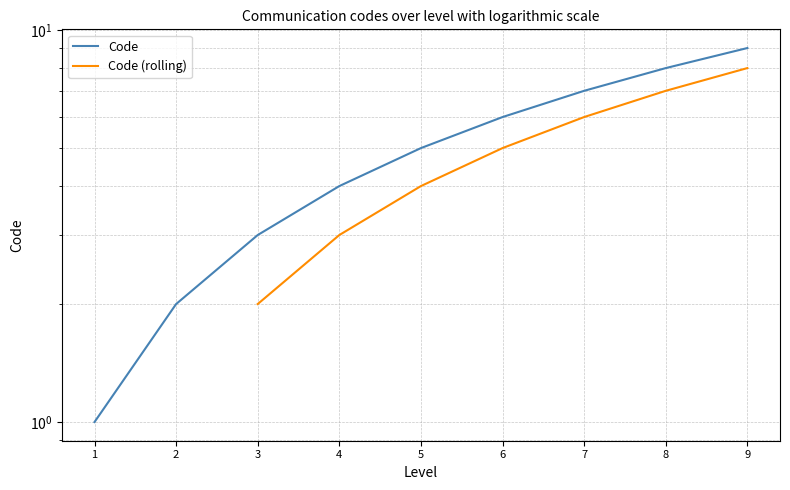

Is this an area chart (filled region under the line)?

No